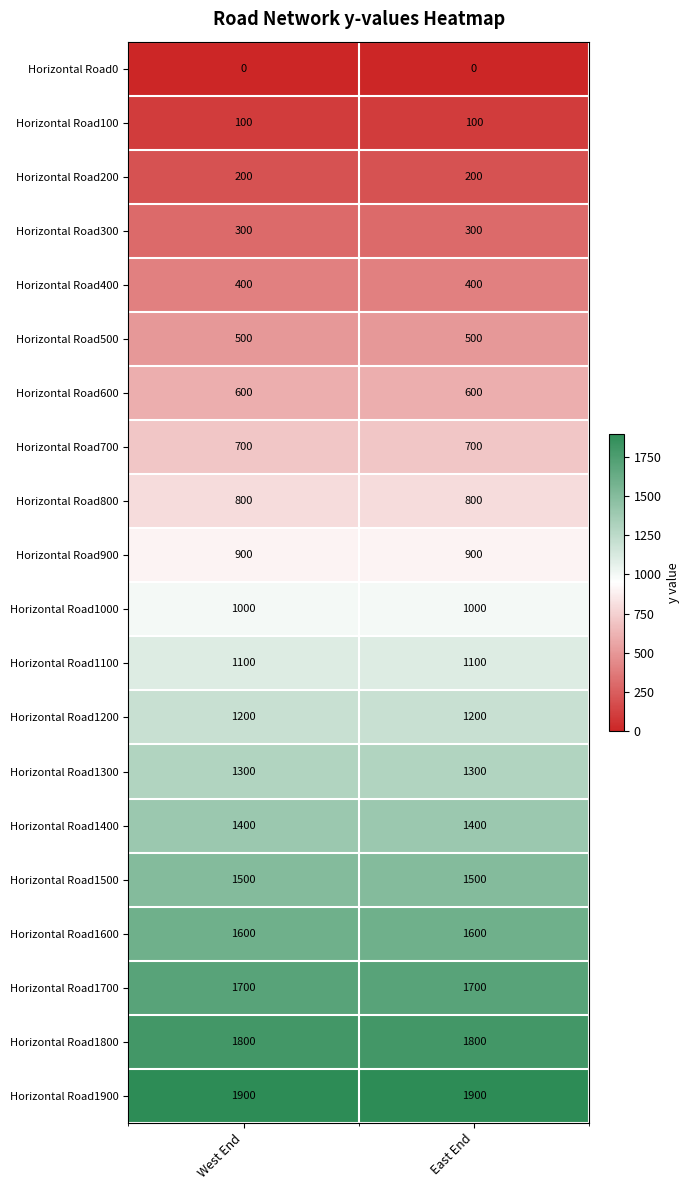

What is the average value of the Horizontal Road1400 series?

1400